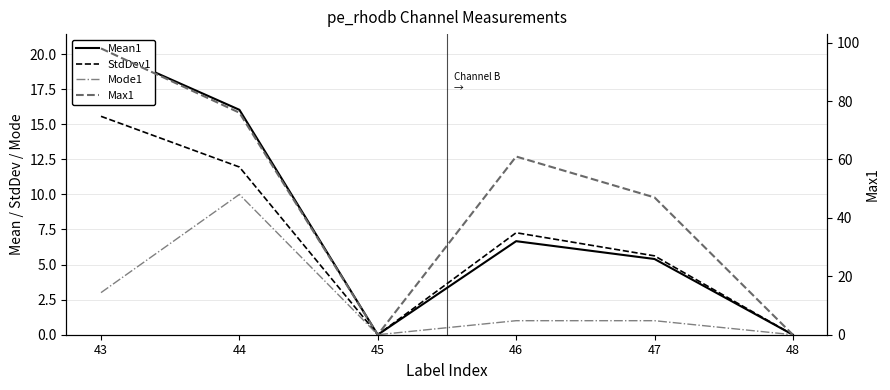

At which category is the sum across all series the highest?

43